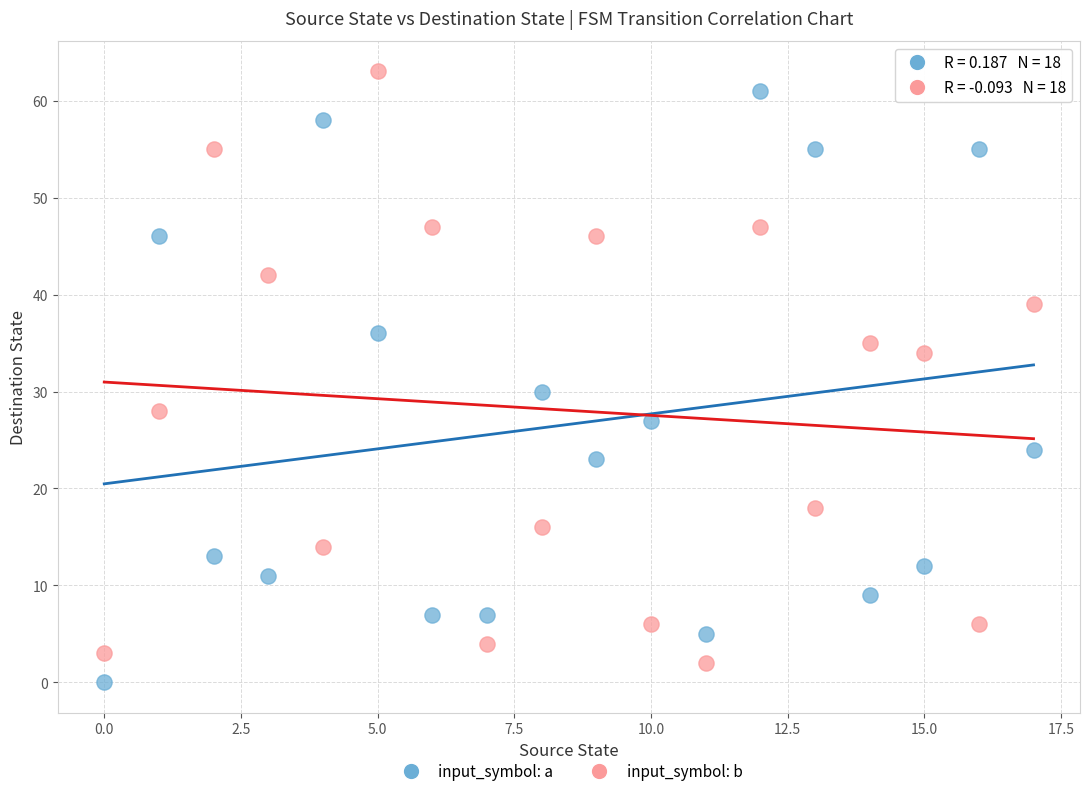

Which series contains the highest Y value?

input_symbol: b